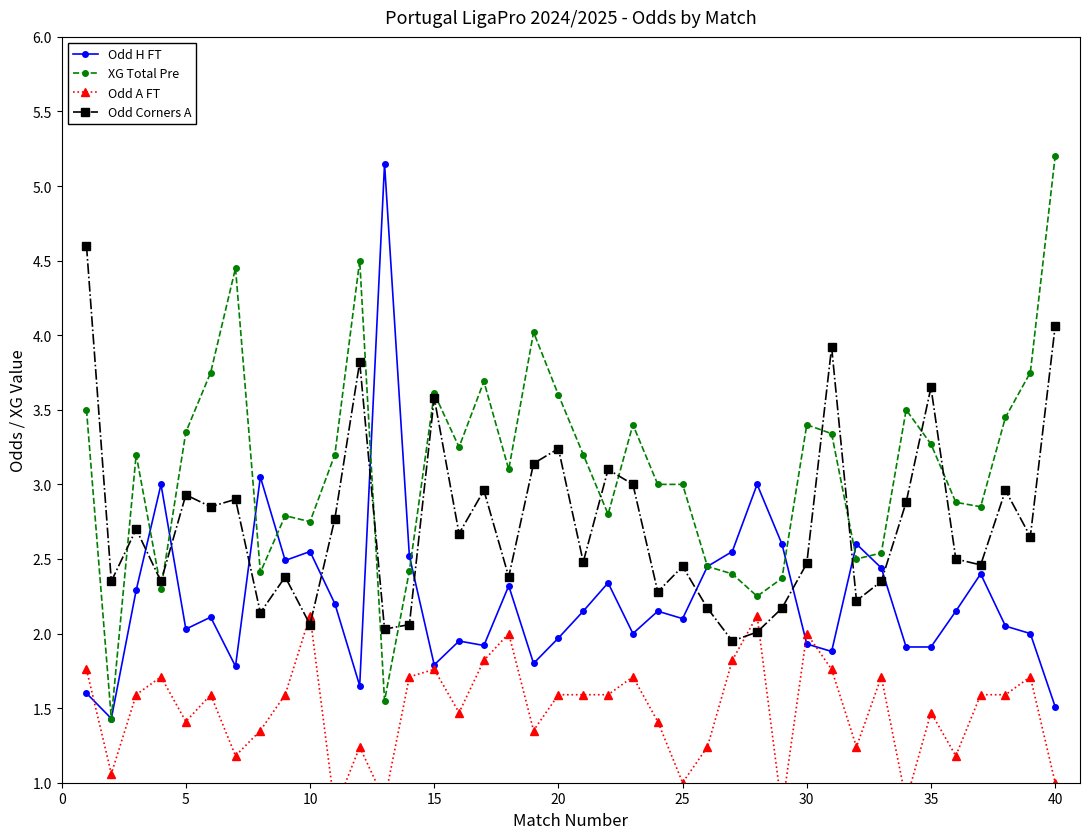

The value of Odd Corners A at 25 is 2.5. True or false?

True